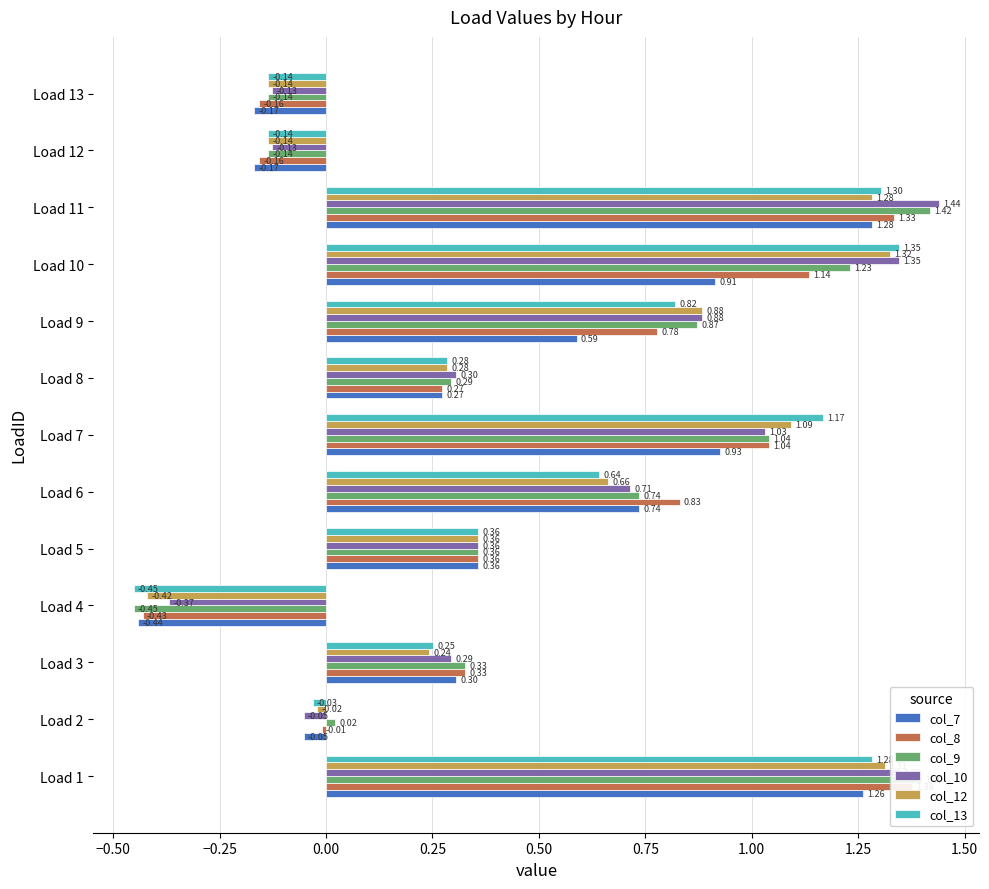

What are all the series names shown in the legend?

col_7, col_8, col_9, col_10, col_12, col_13